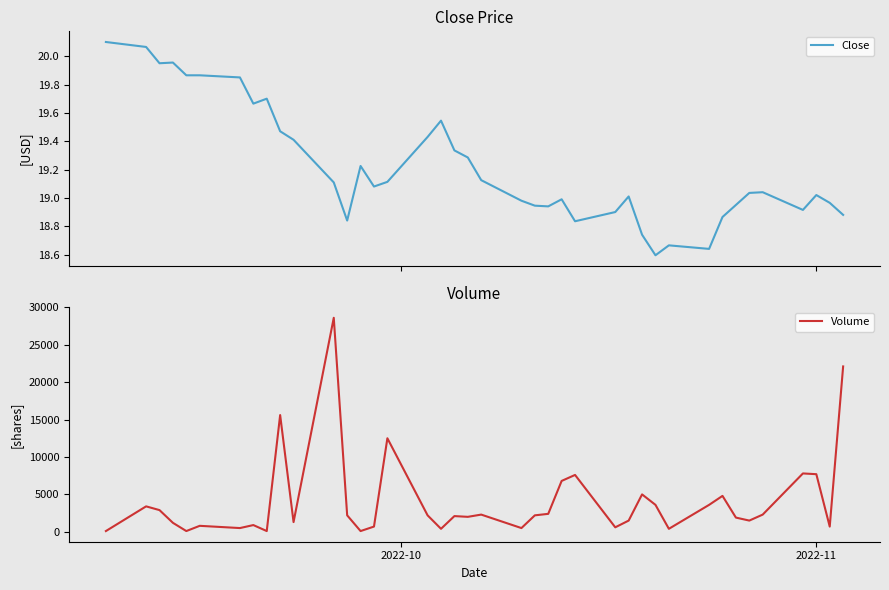

What is the minimum value for Volume?

100